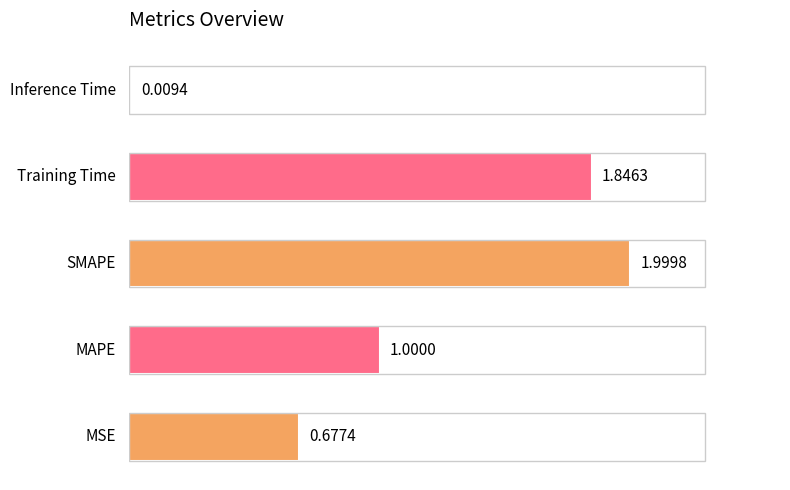

What is the difference between the maximum and minimum values?

2.0